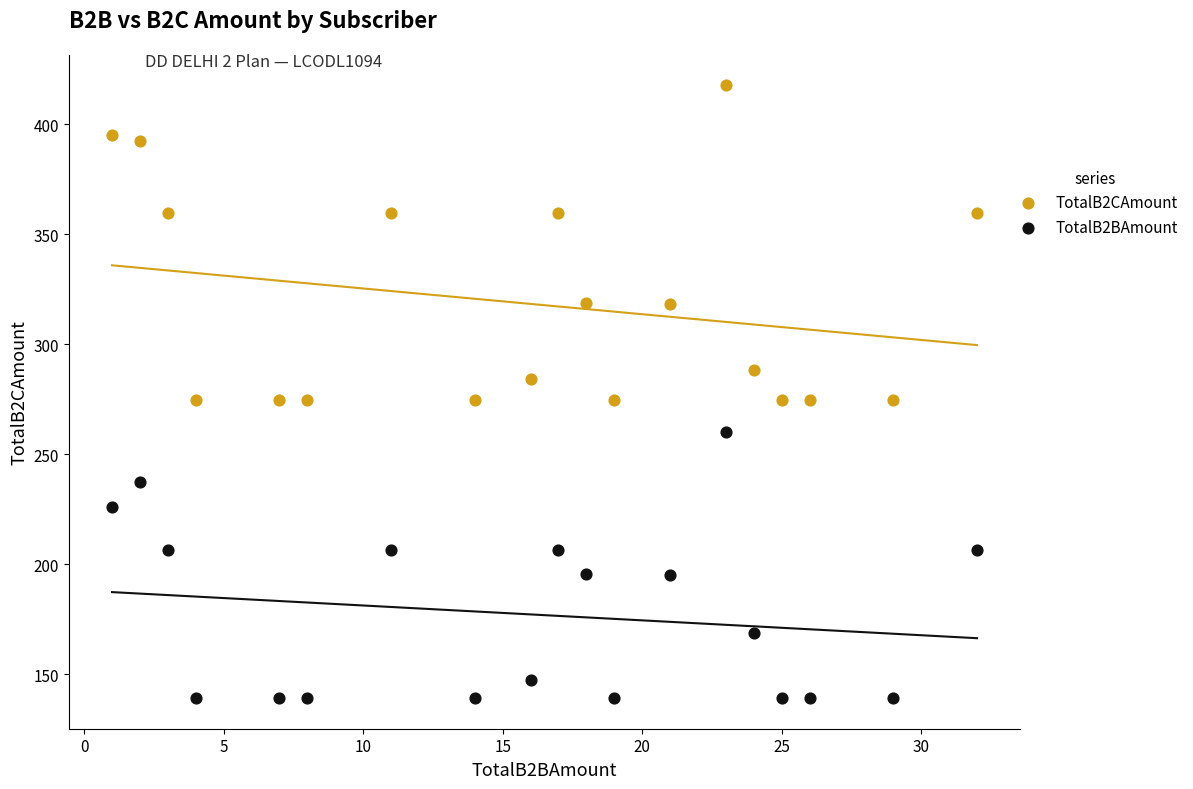

What is the X range (max minus min) for the scatter plot?

31.0